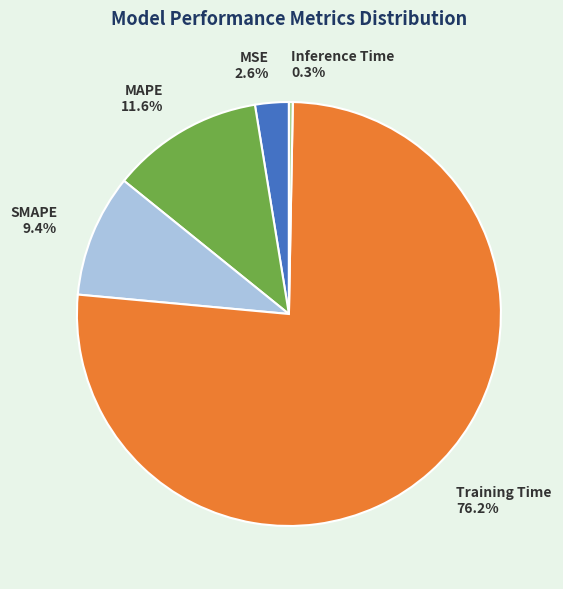

Which slice is the largest?

Training Time